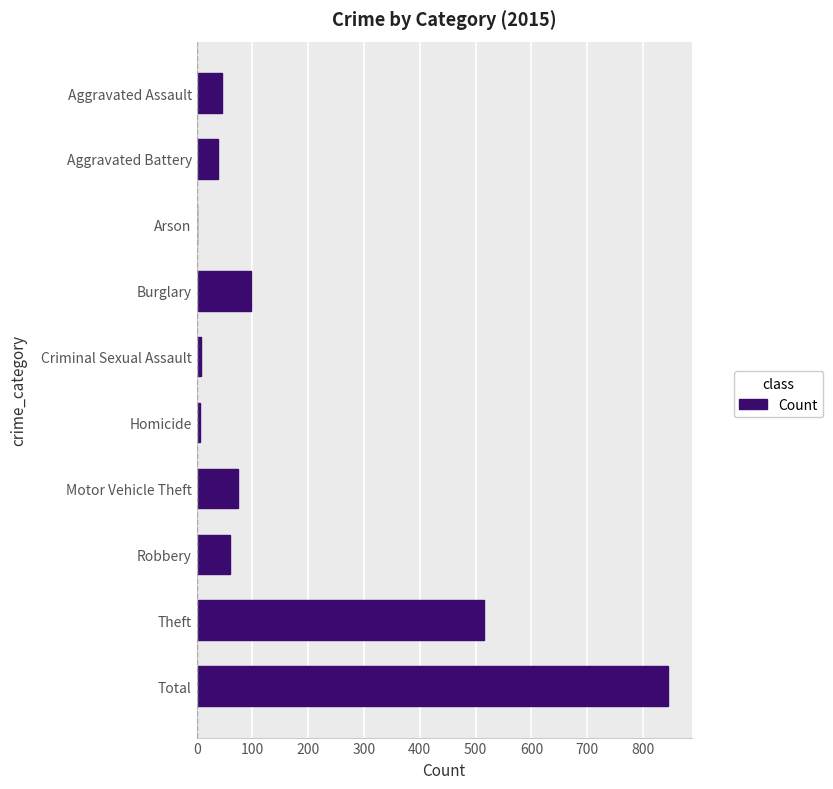

What is the sum of all values?

1690